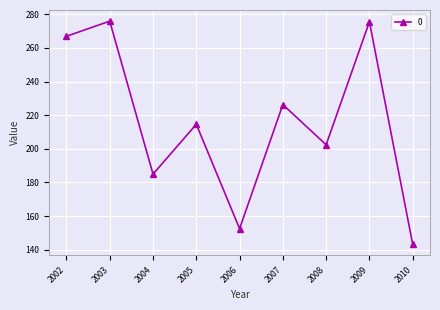

The value at 2004 is 185.0. True or false?

True